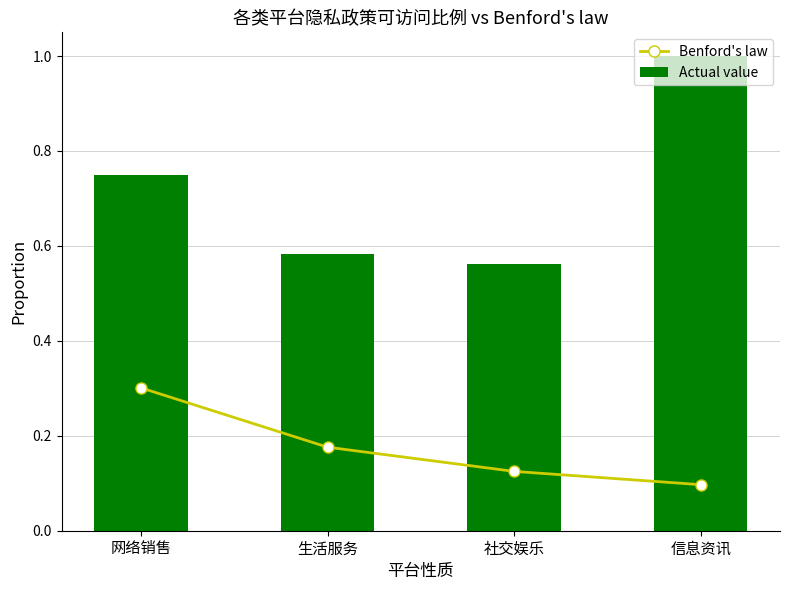

What position from the right is 社交娱乐?

2